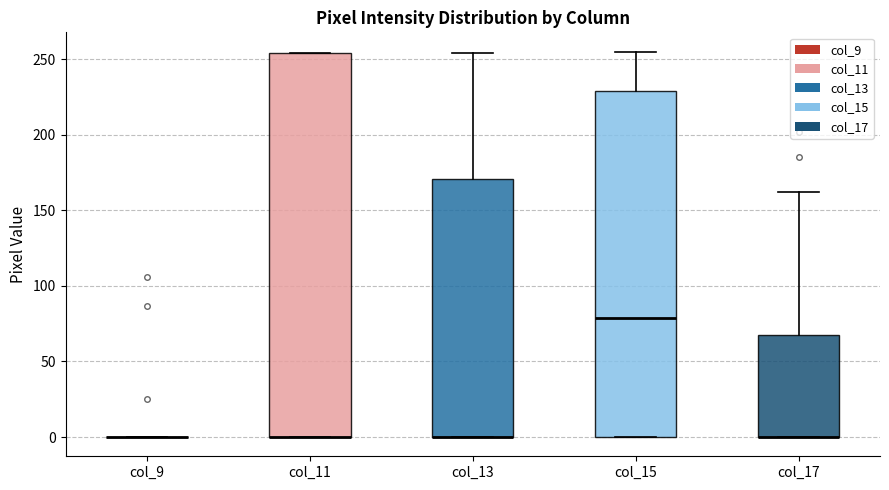

Reading left to right, transcribe this box plot: for each box, give where its median line is, the range the box spans, and where its two whiskers end, as read against the y-axis. The values are not printed on the chart, so give them approximately, as read against the axis.

col_9: box collapsed to a line at 0, whiskers 0 to 0
col_11: median 0 (drawn on the box's lower edge), box 0 to 255, whiskers 0 to 255
col_13: median 0 (drawn on the box's lower edge), box 0 to 170, whiskers 0 to 255
col_15: median 80, box 0 to 230, whiskers 0 to 255
col_17: median 0 (drawn on the box's lower edge), box 0 to 65, whiskers 0 to 160